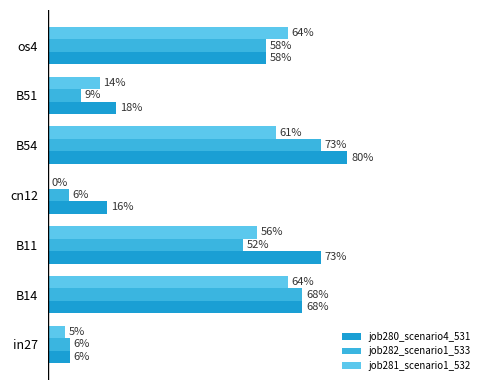

Reading left to right, extract all data points from this chart.

job280_scenario4_531: 0.1	0.7	0.7	0.2	0.8	0.2	0.6
job282_scenario1_533: 0.1	0.7	0.5	0.1	0.7	0.1	0.6
job281_scenario1_532: 0.0	0.6	0.6	0.0	0.6	0.1	0.6